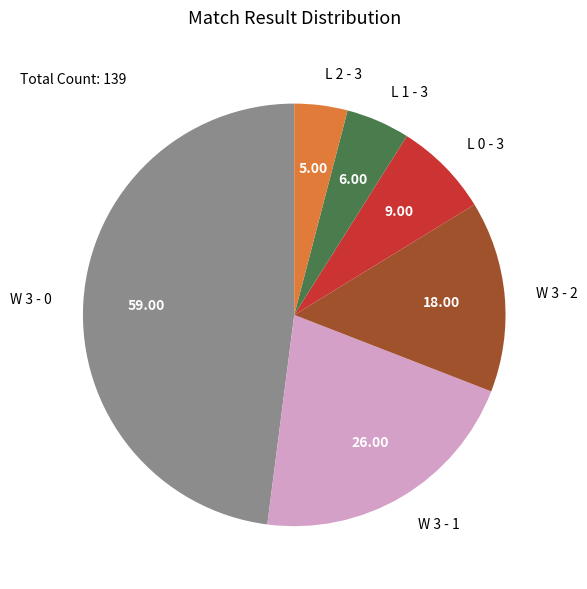

Is there a majority slice in this chart?

No